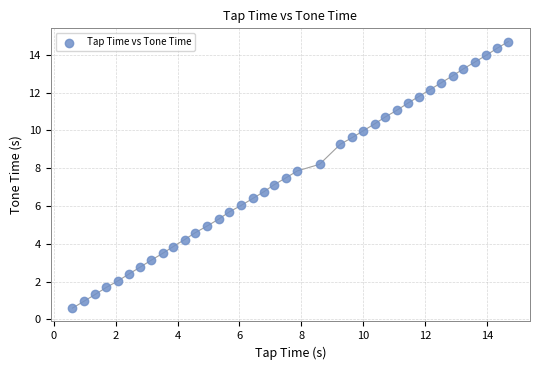

What is the range of X values (max minus min)?

14.1